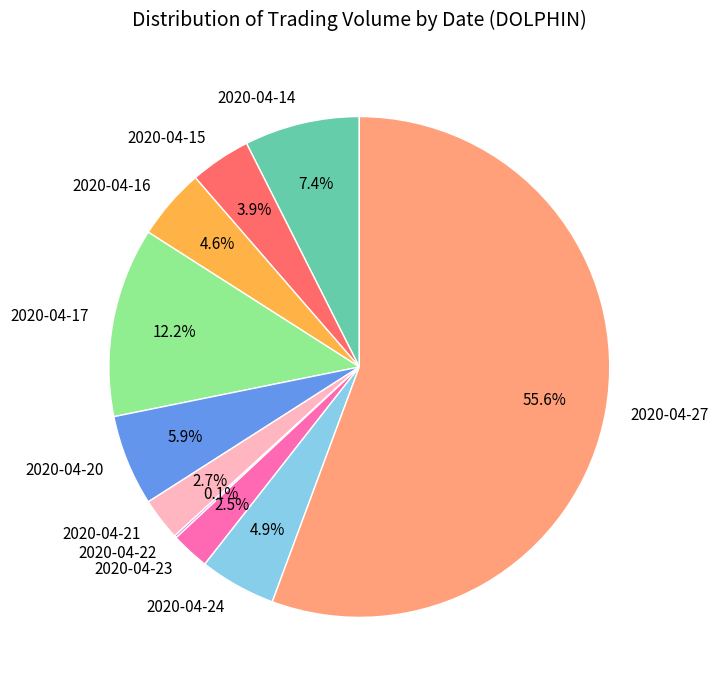

To the nearest percent, what is the average slice percentage?

10%